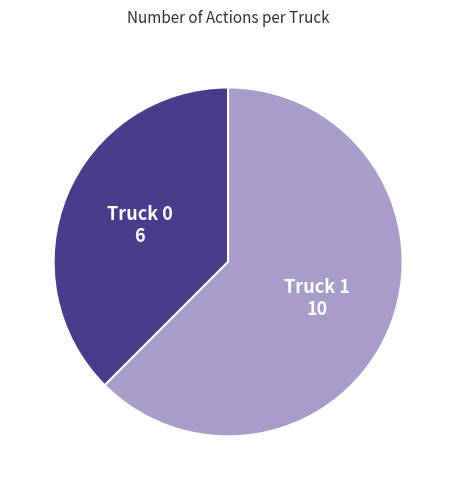

Which category has the biggest portion of the pie?

Truck 1